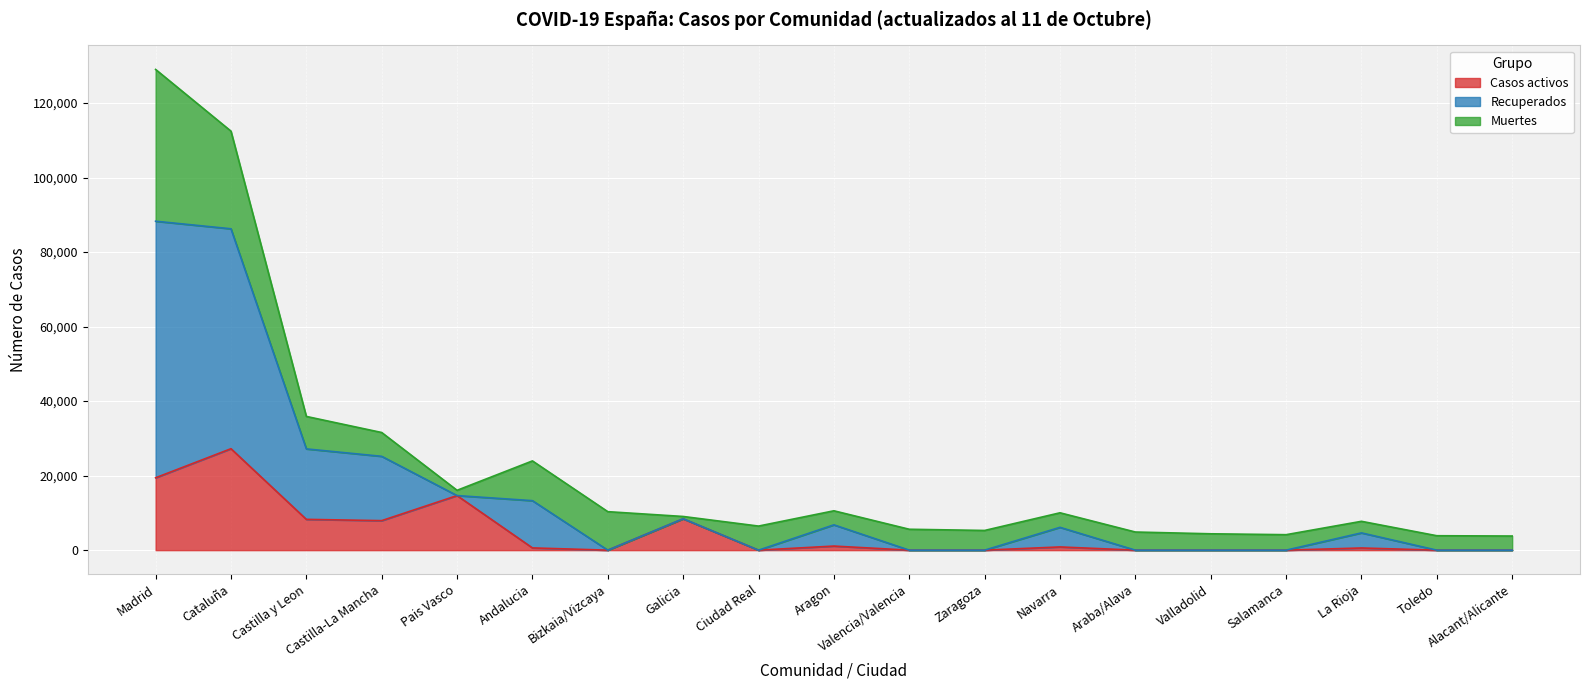

Is it true that Casos activos equals 0 at Toledo?

True